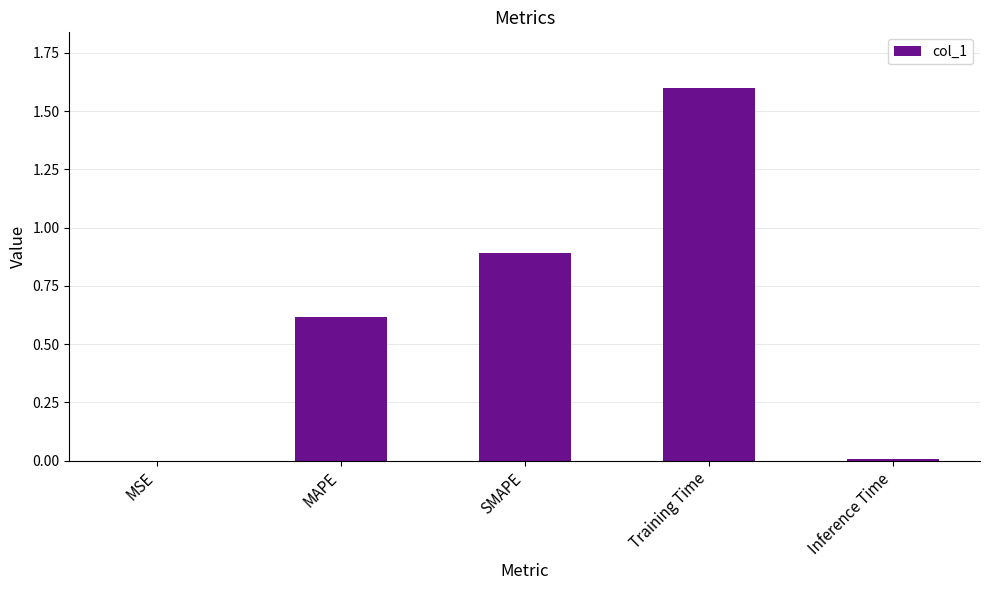

At which category does the chart reach its peak across all series?

Training Time